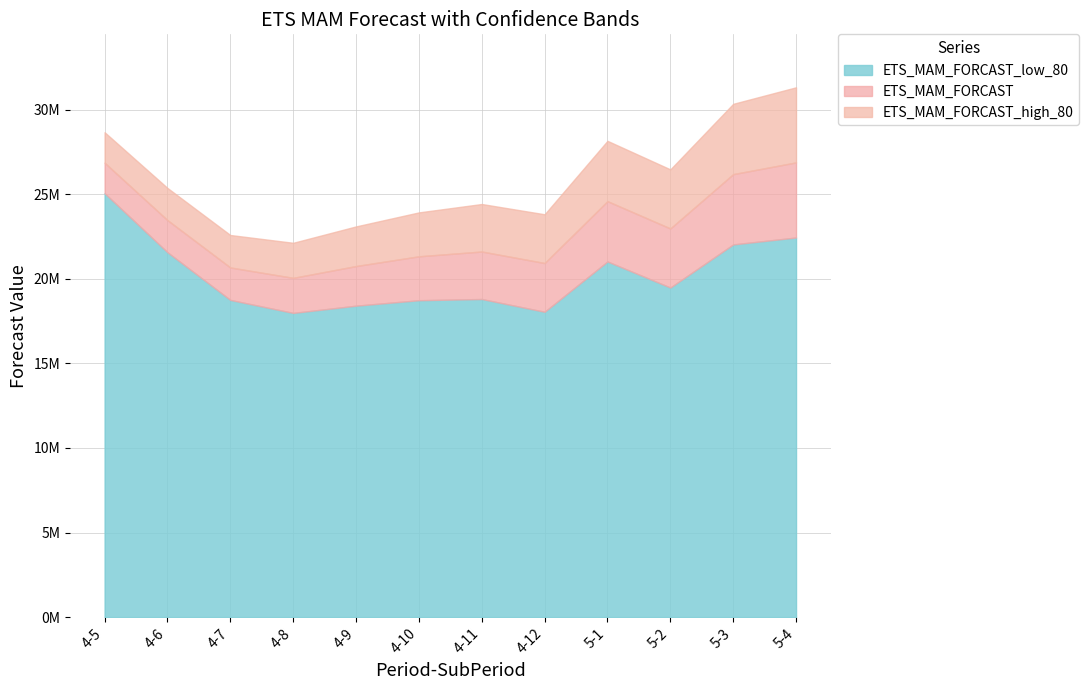

What is the total value across all series at 5-1?

73765864.3